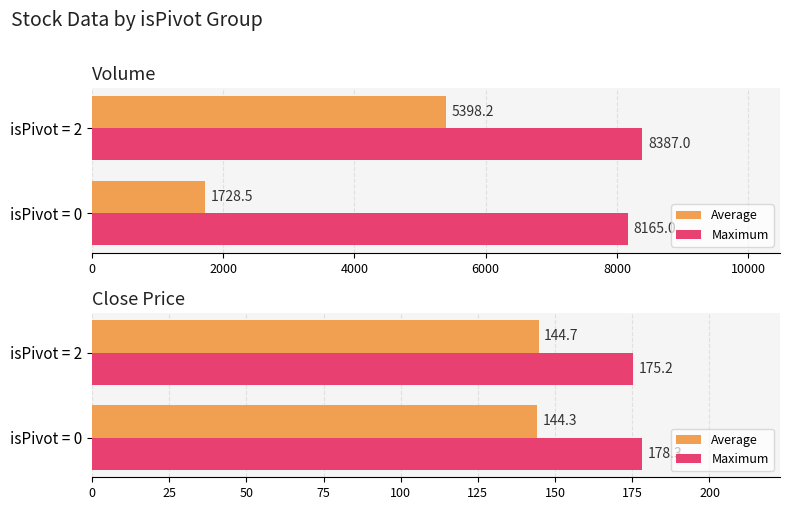

What are all the series names shown in the legend?

Average, Maximum